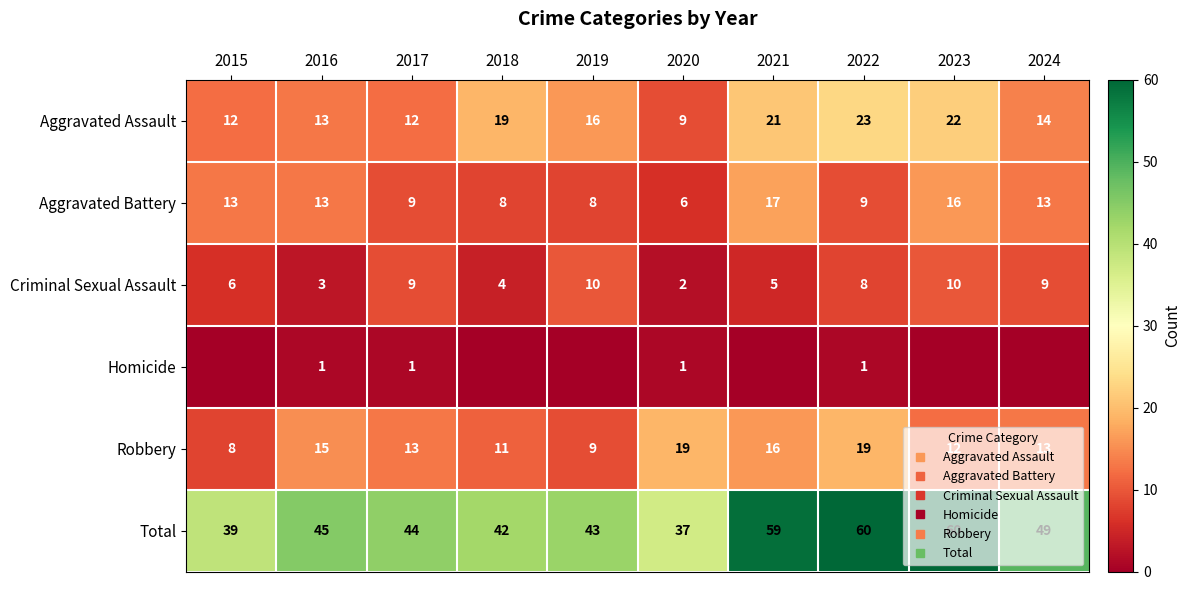

What is the sum of all Aggravated Battery values?

112